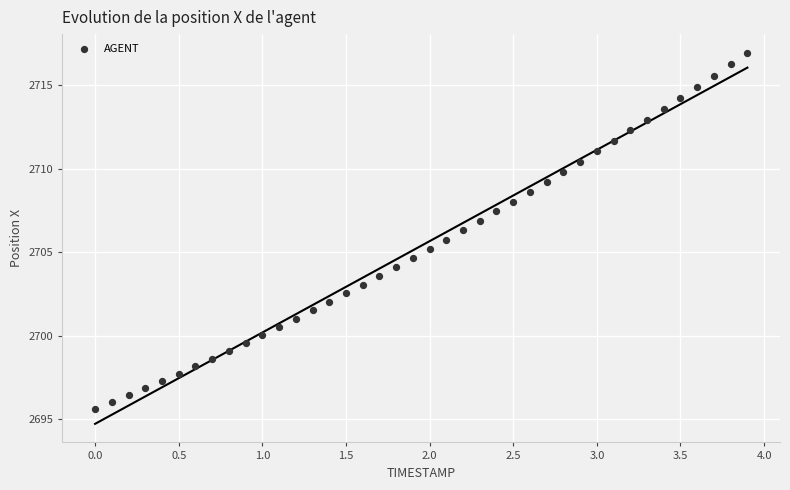

What is the range of X values (max minus min)?

3.9